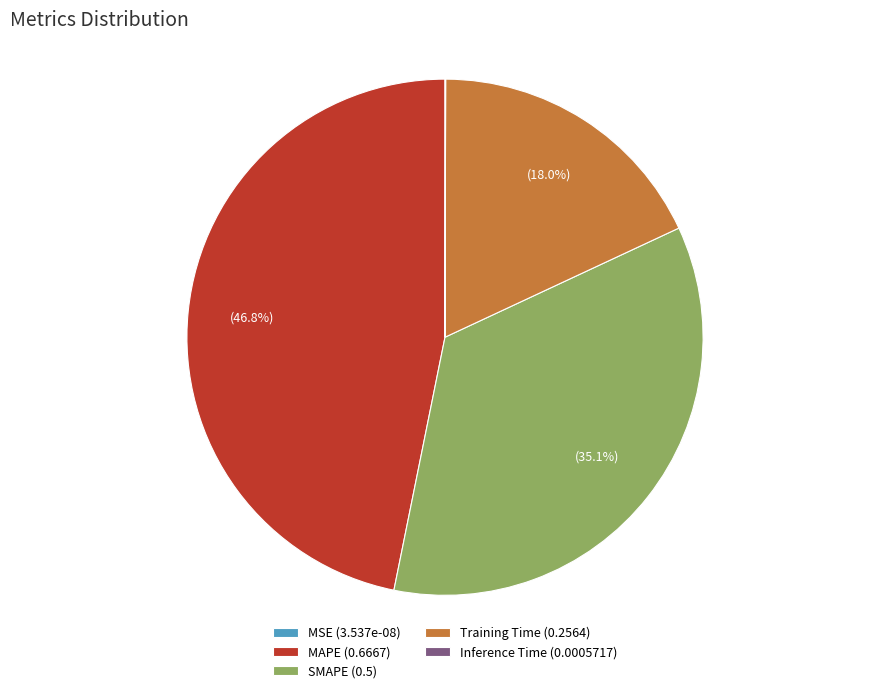

Which category has the biggest portion of the pie?

MAPE